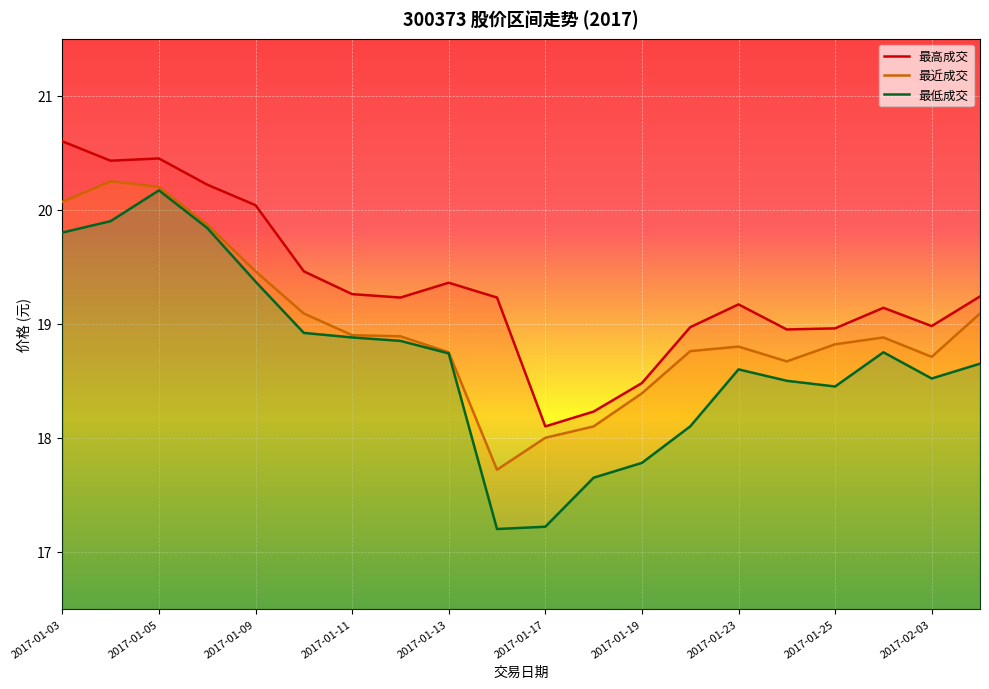

Which series has the largest total across all categories?

最高成交